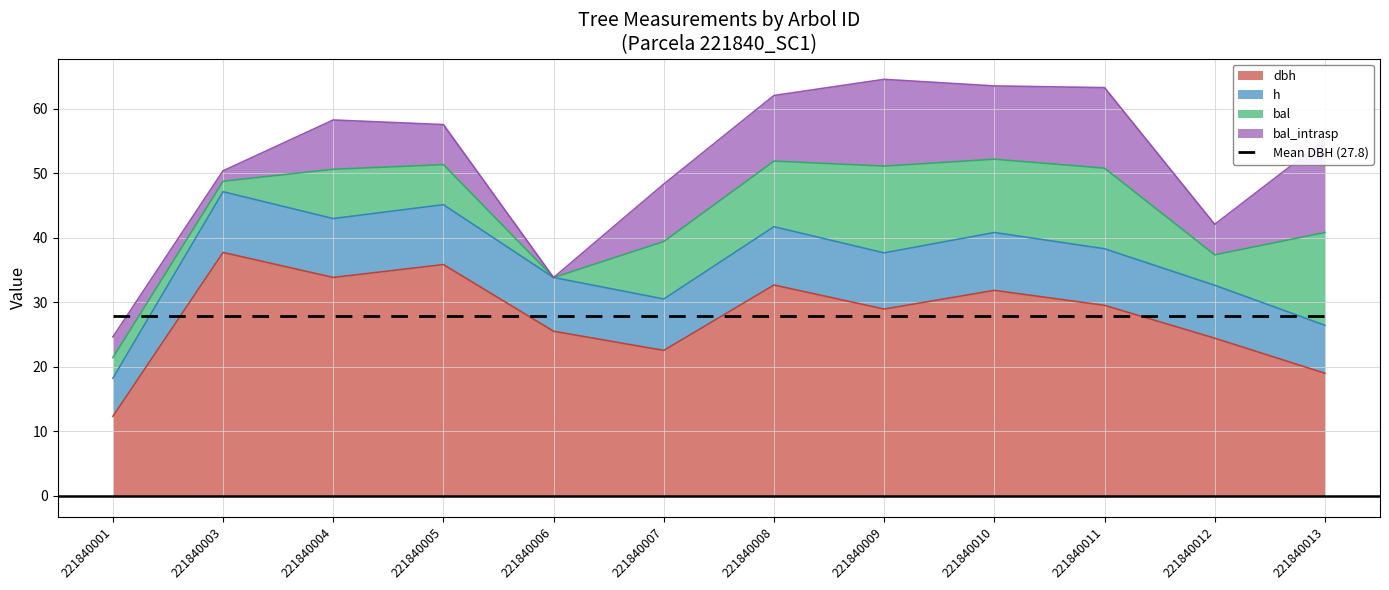

At which category is the sum across all series the highest?

221840009